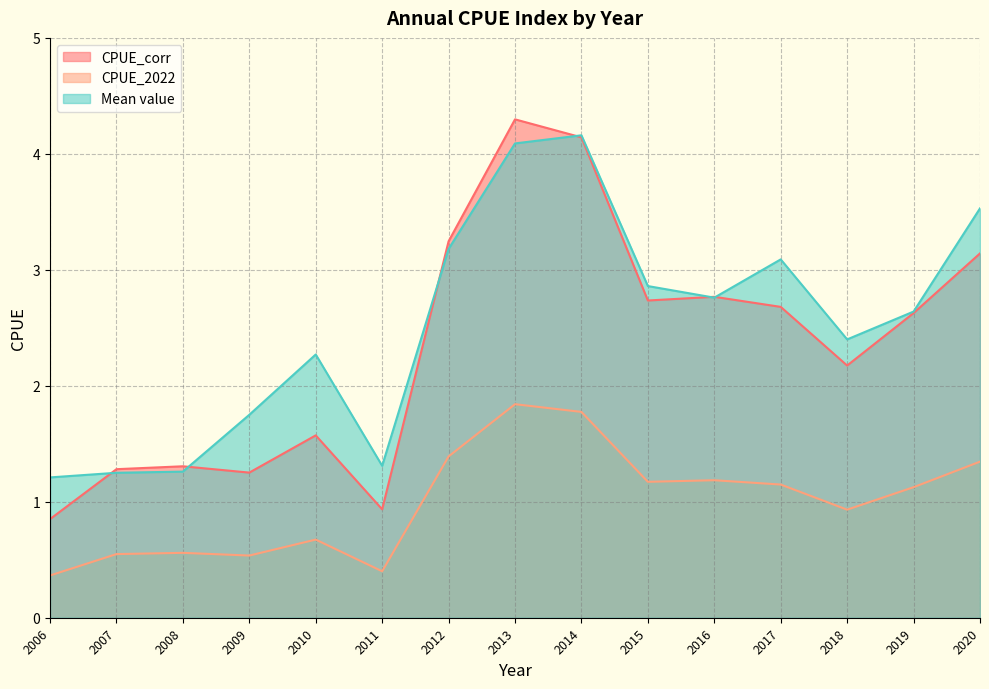

How many data points does each series have?

15